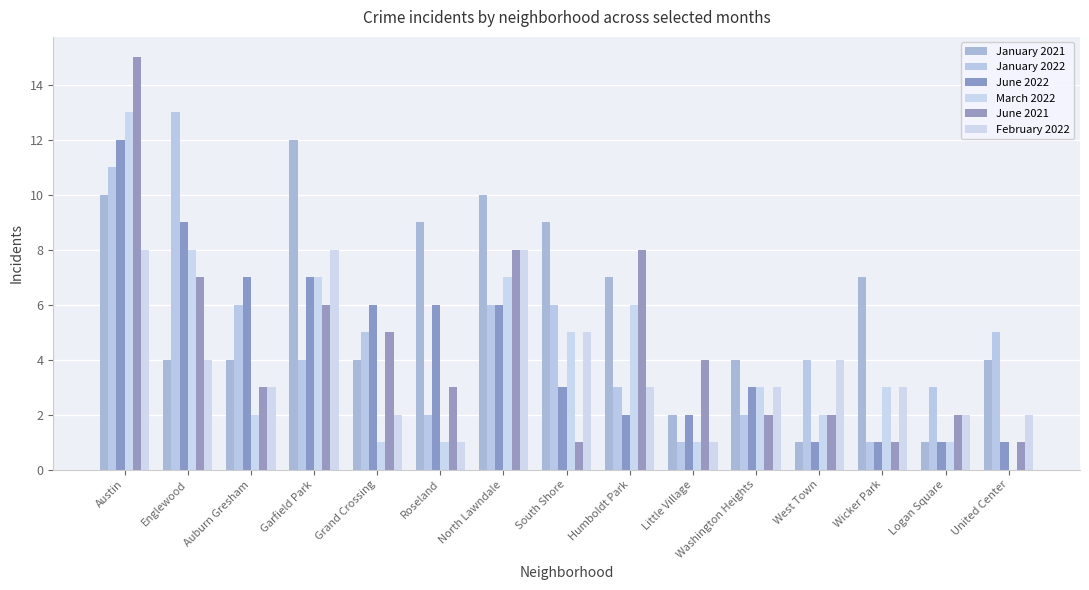

The value of June 2022 at Auburn Gresham is 7. True or false?

True